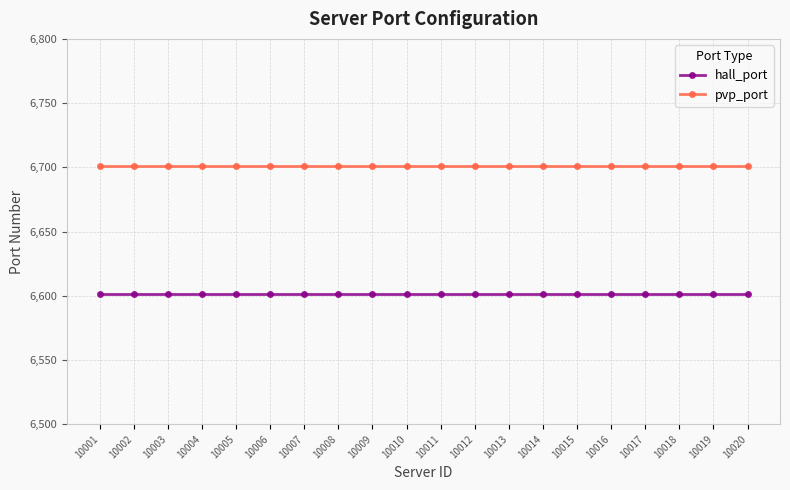

List the series in order of their peak value, lowest first.

hall_port, pvp_port